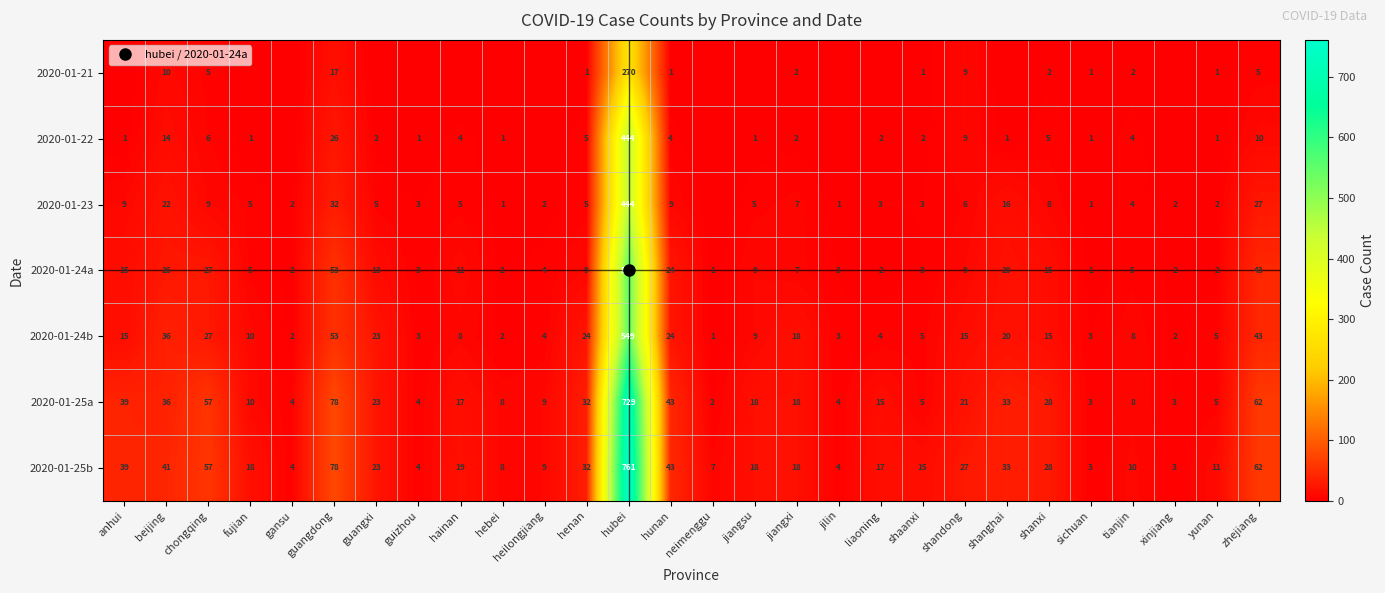

Between hubei and jiangsu, which is larger?

hubei